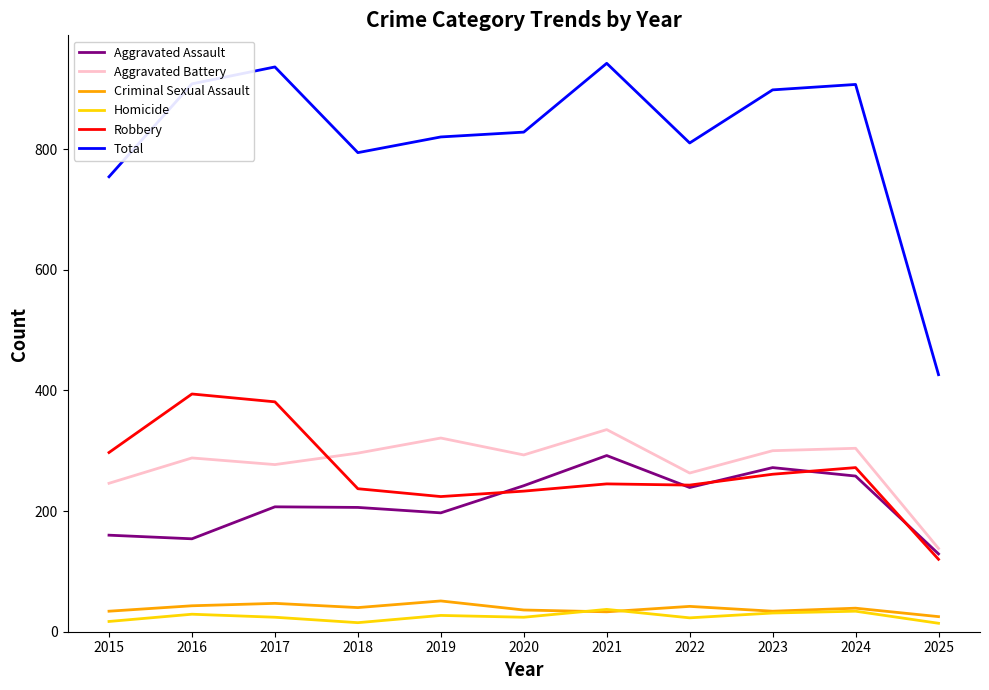

The value of Total at 2016 is 908. True or false?

True